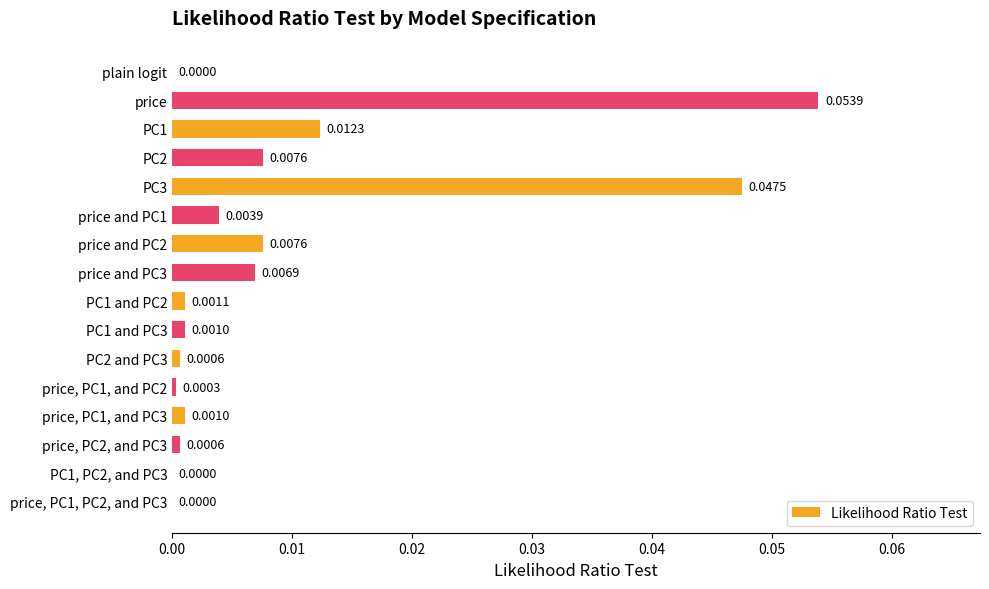

At which category does the chart reach its peak across all series?

price